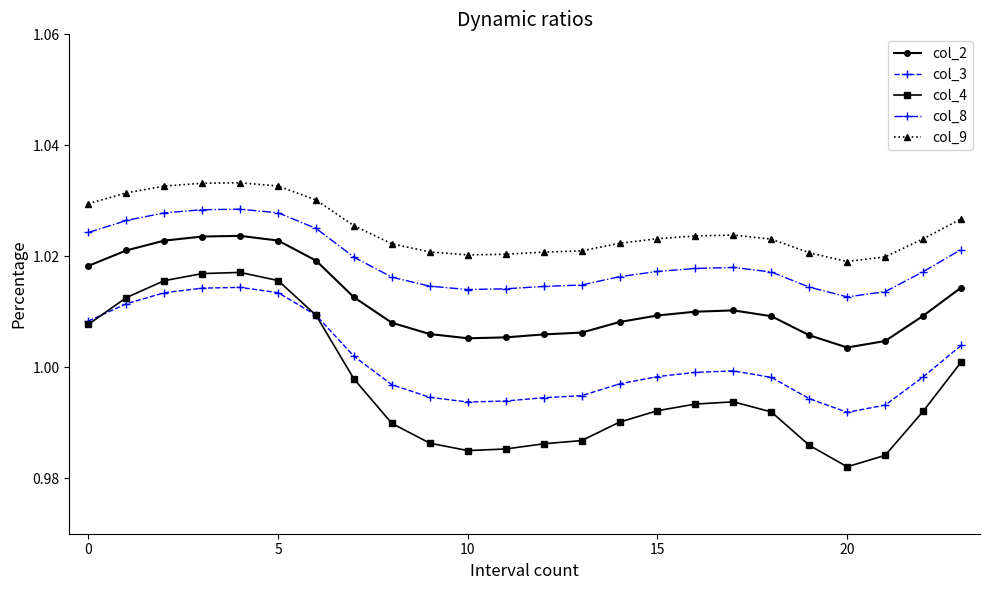

Which series has the widest spread of values?

col_4